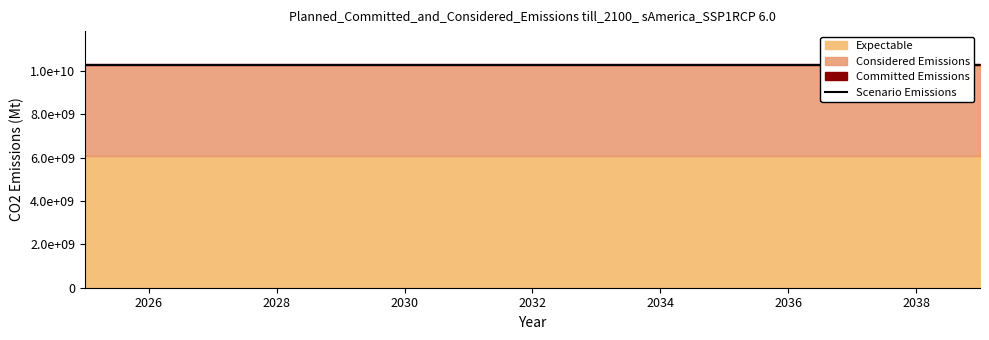

Does the chart display data point markers on the line(s)?

No